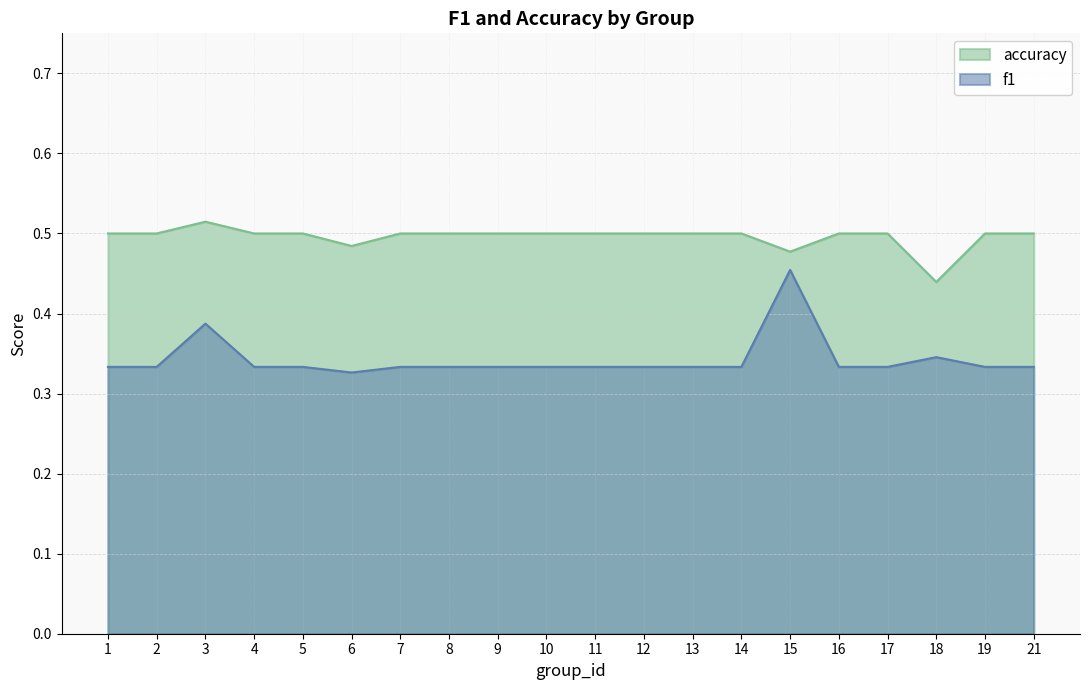

How many distinct data groups are displayed?

2